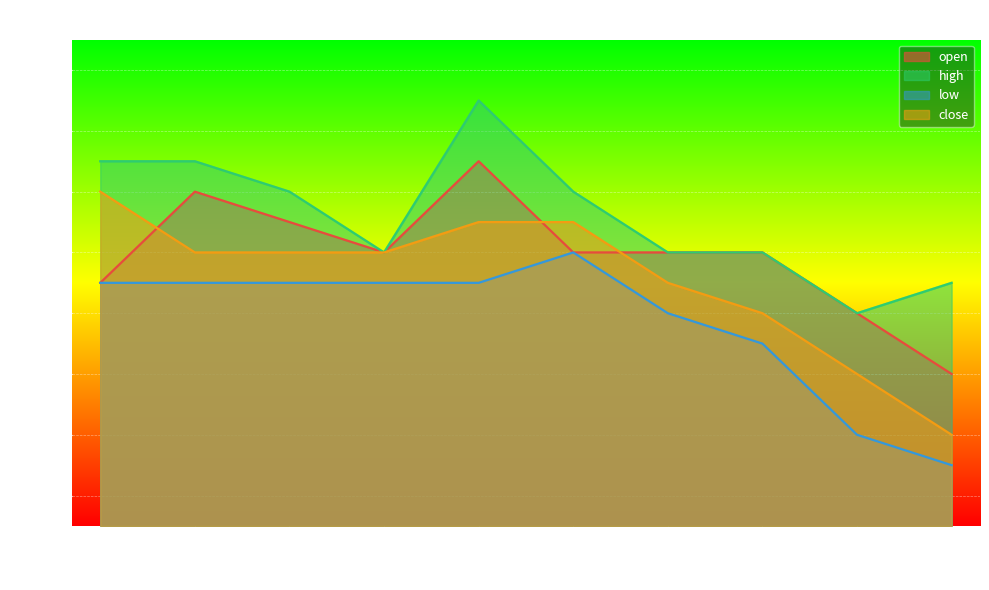

What is the average value of the high series?

0.2